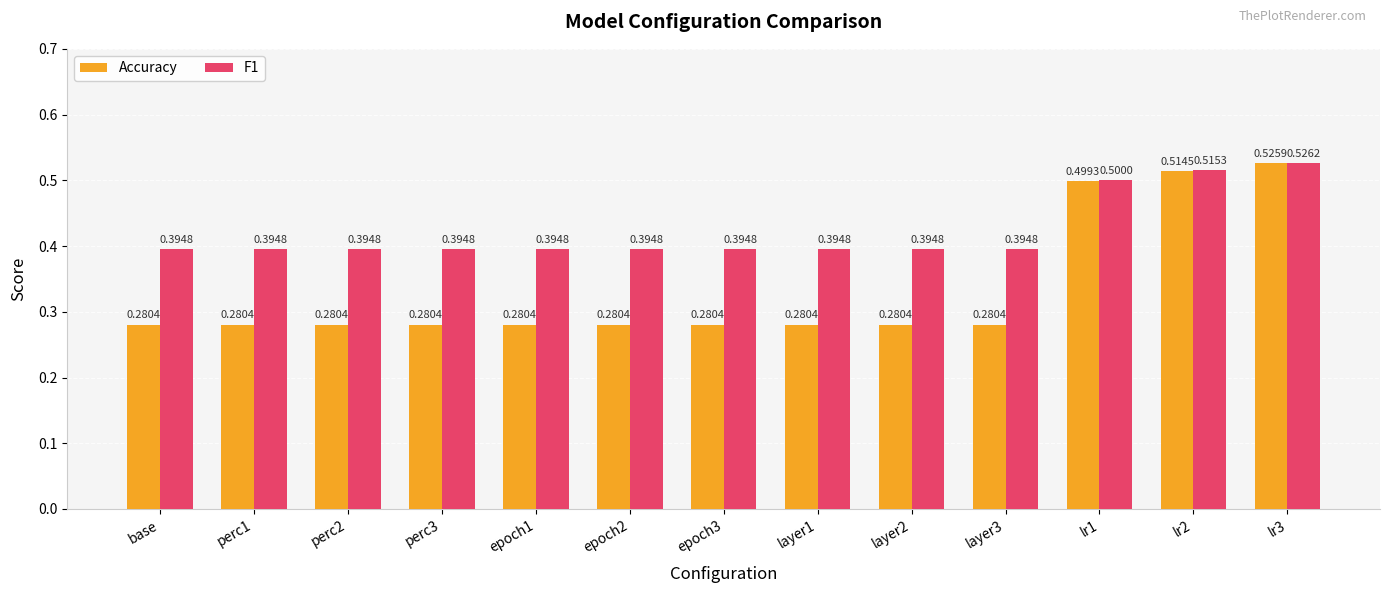

What is the label of the 10th bar from the right?

perc3